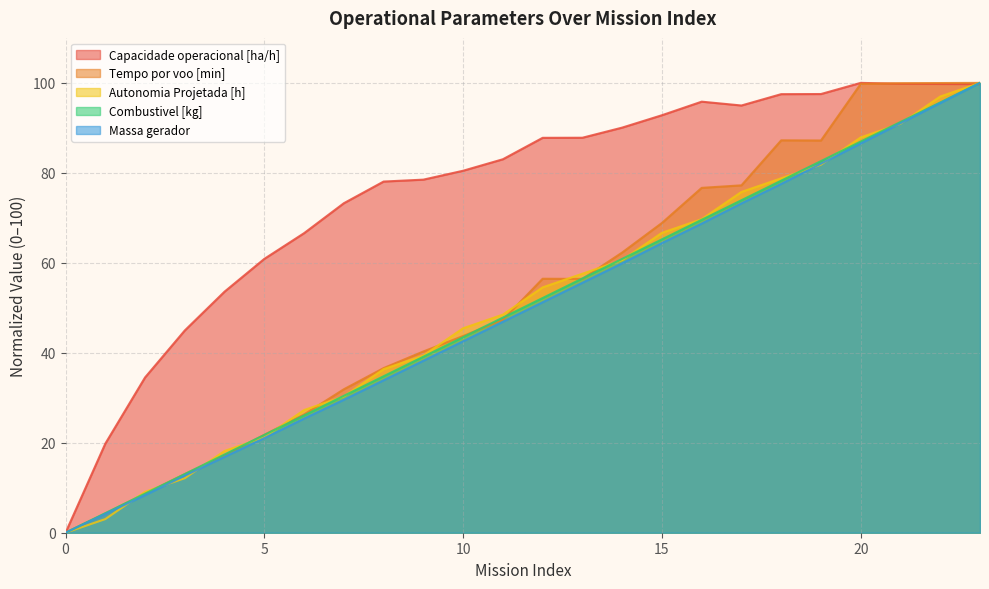

In Tempo por voo [min], how many points are lower than both neighbors (excluding endpoints)?

2